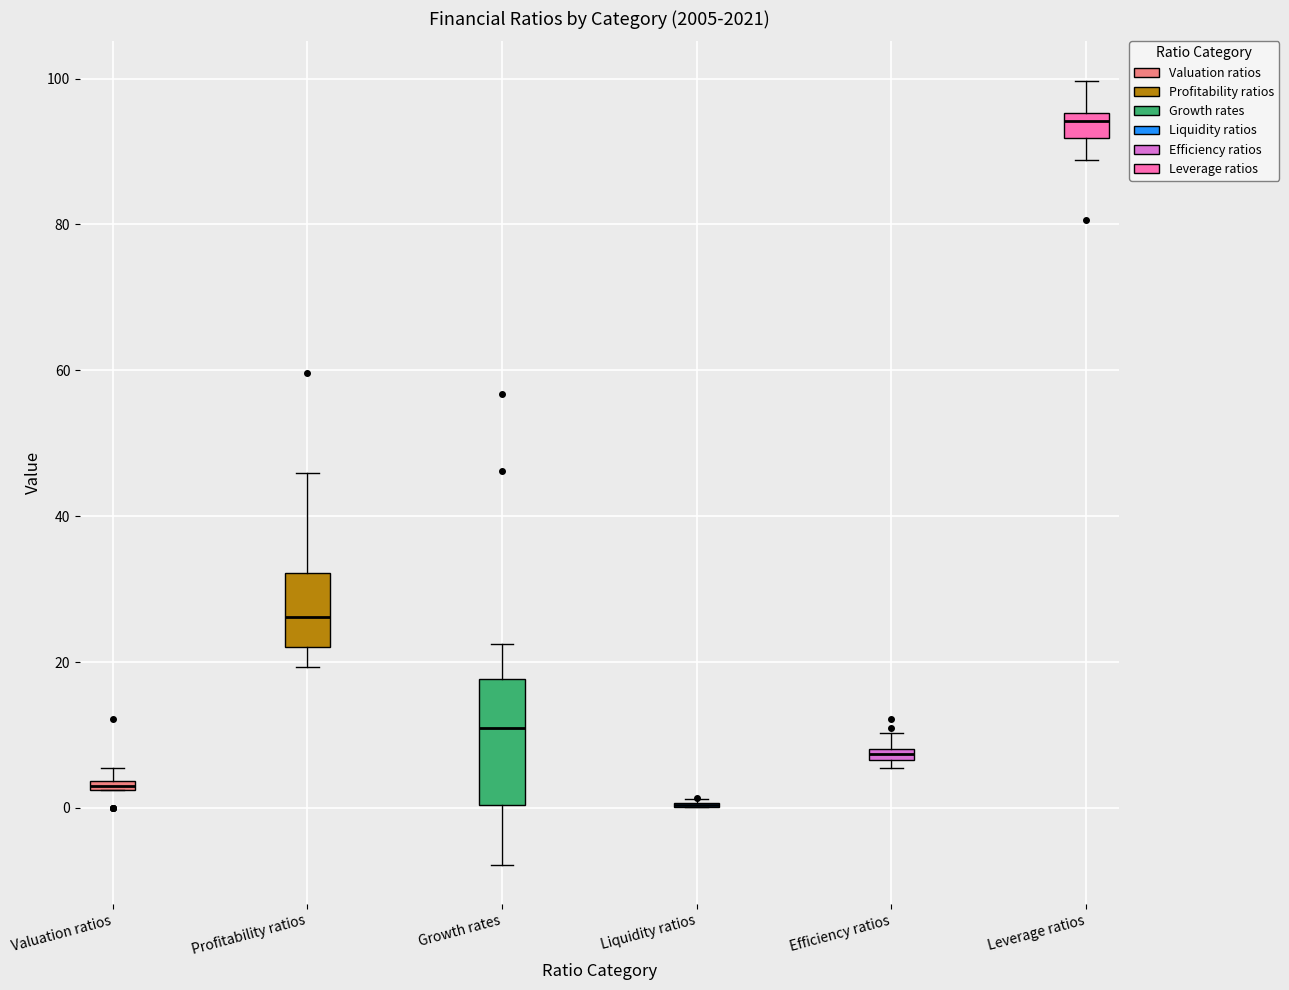

Where is the lower edge of the box for Profitability ratios on the y-axis? The values are not printed on the chart, so give them approximately, as read against the axis.

22